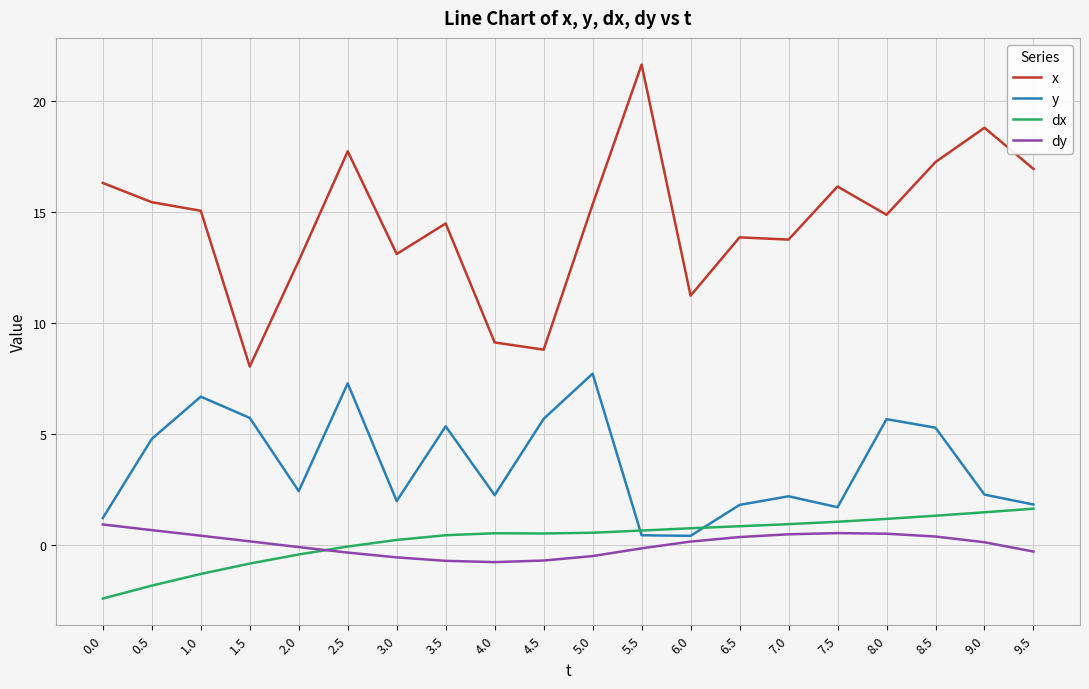

True or false: dy and y cross at least once.

False